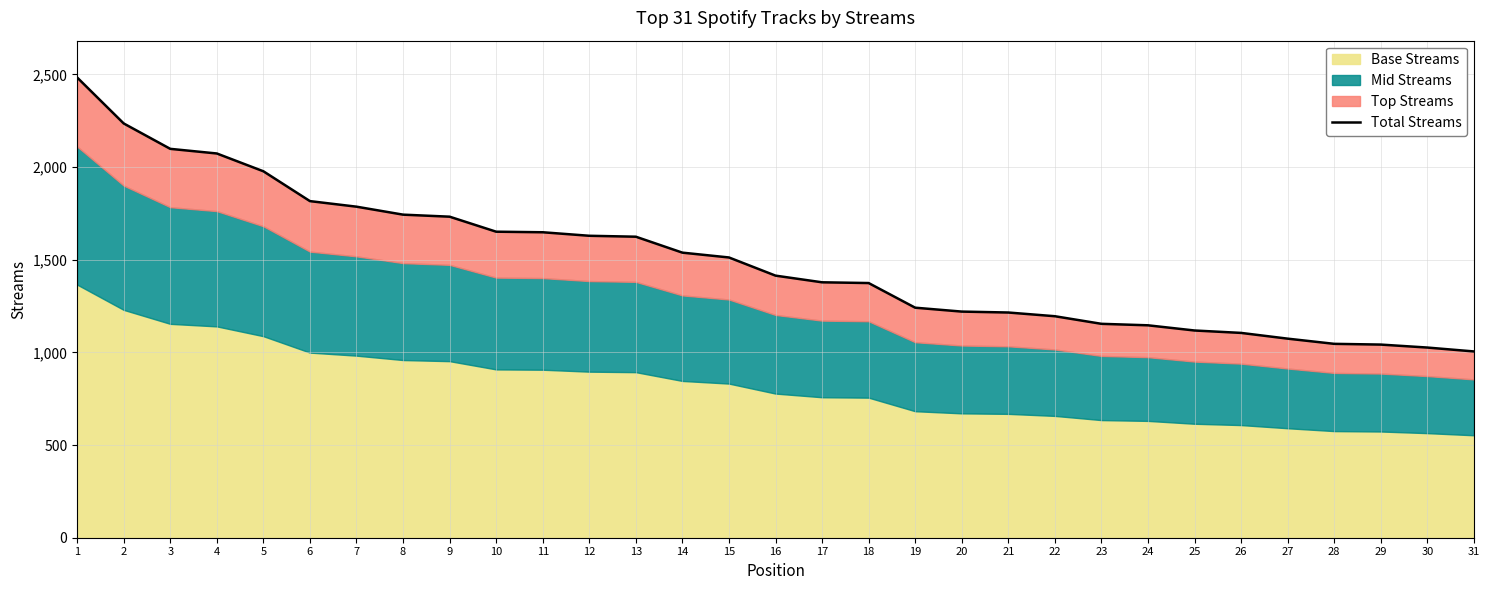

What is the sum of all values?

46298